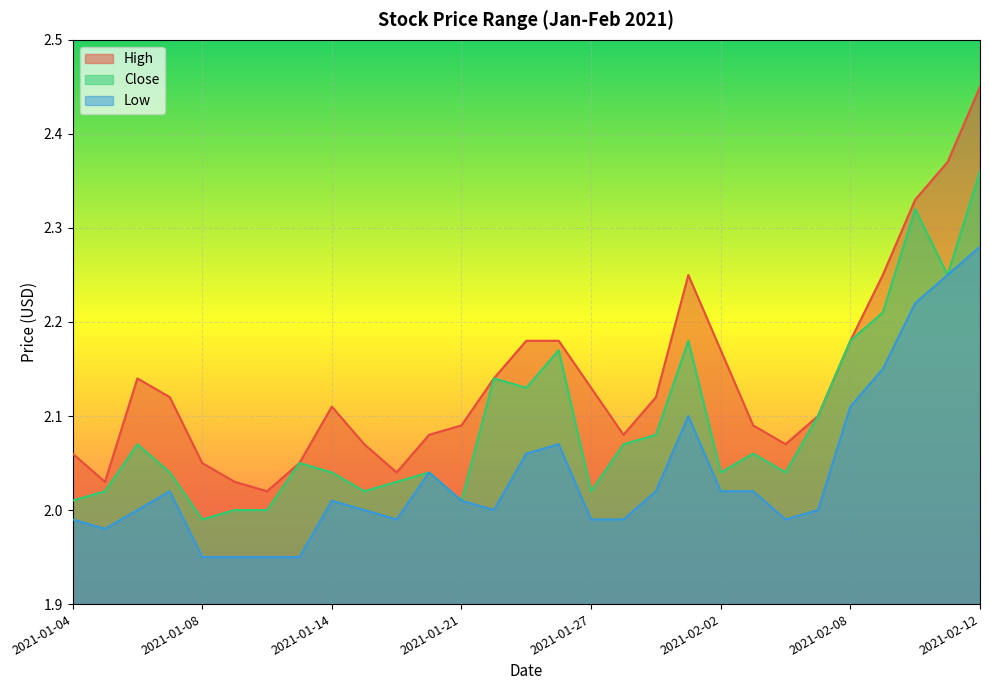

True or false: Low and High intersect in this chart.

False